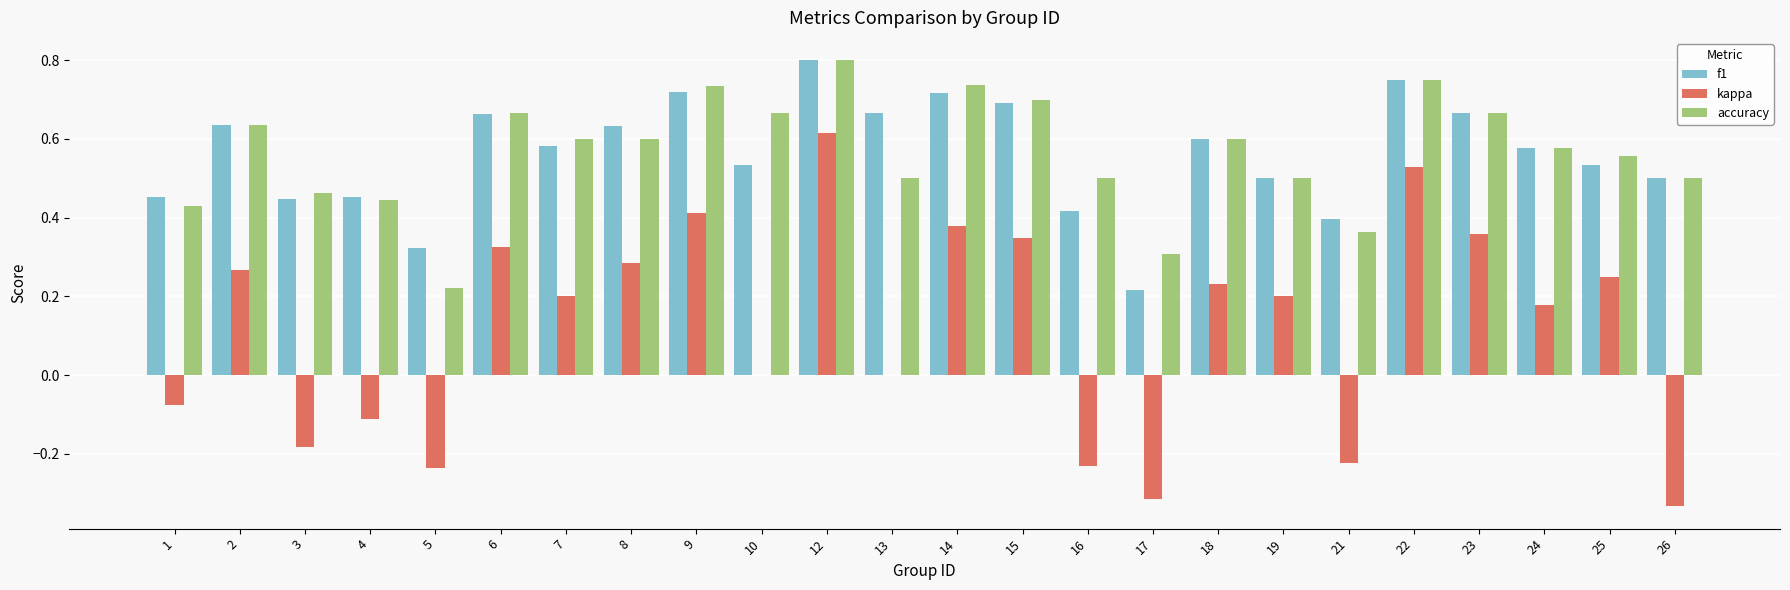

The value of f1 at 8 is 0.6. True or false?

True